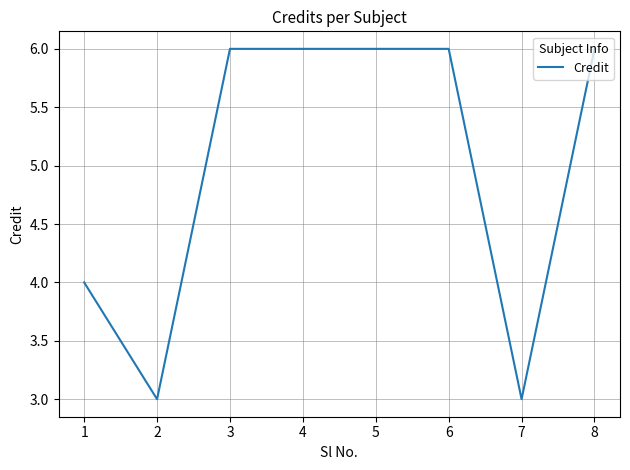

What is the smallest value displayed?

3